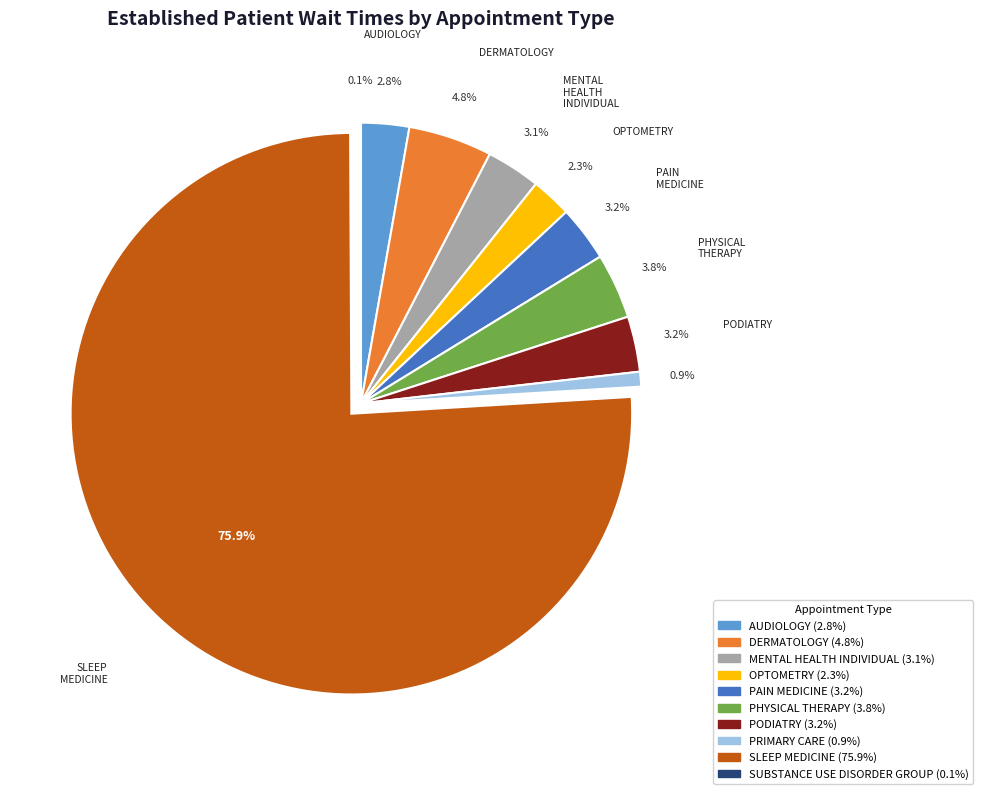

Which slice is the largest?

SLEEP MEDICINE